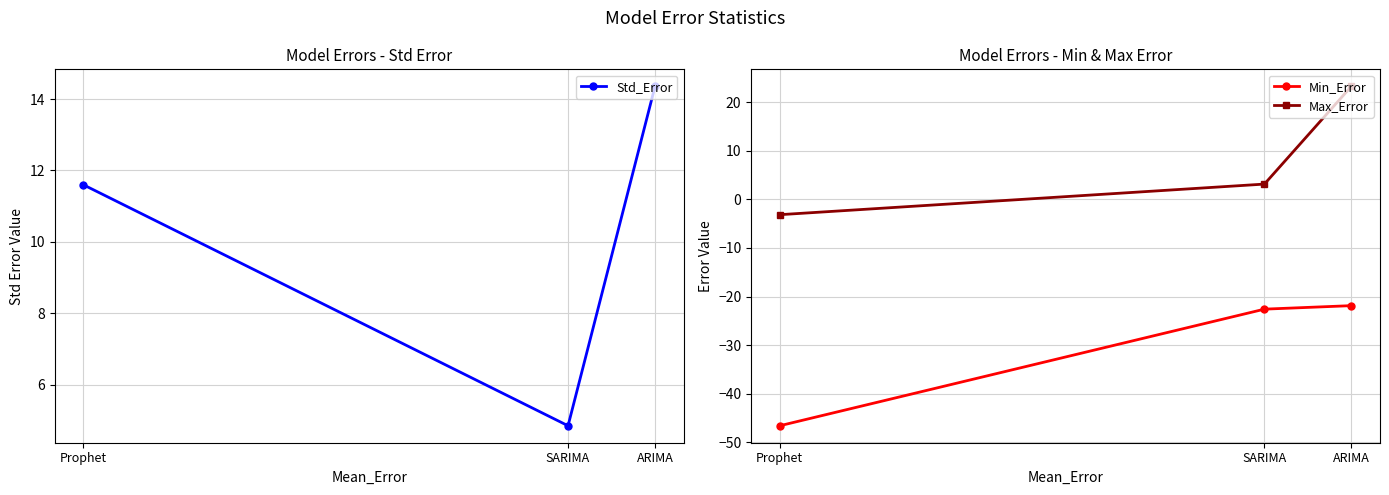

Between Prophet and ARIMA, which is larger?

ARIMA